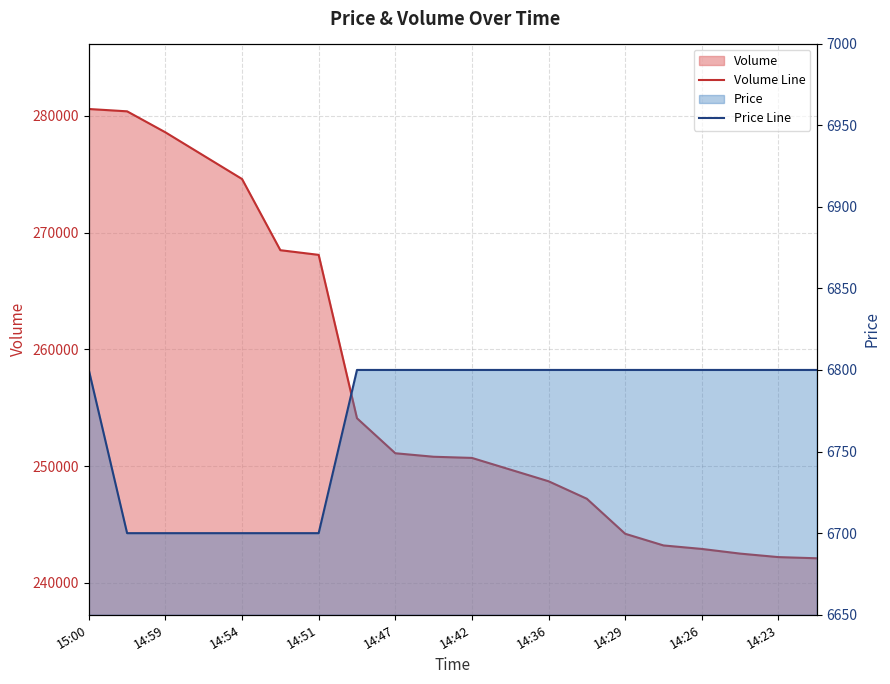

True or false: Volume Line has a value of 346719 at 11.

False